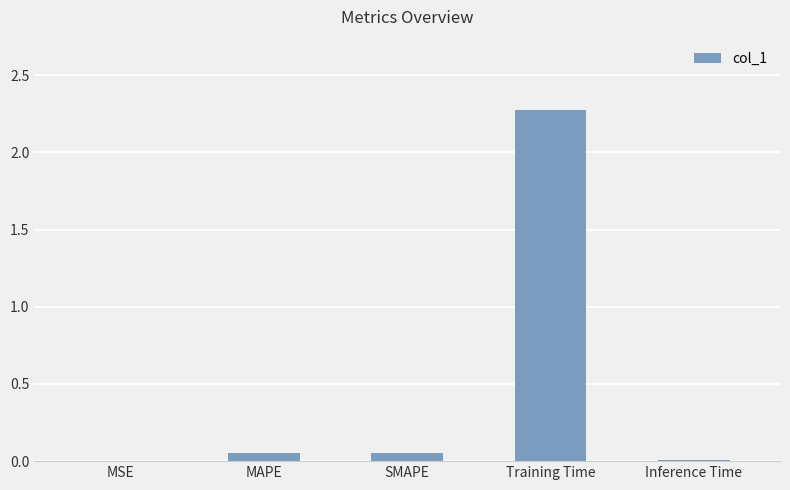

Is it true that the value at Training Time is 3.8?

False